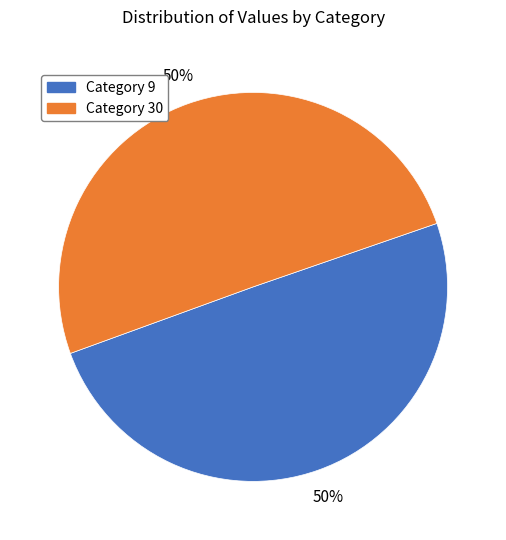

To the nearest percent, what is the average slice percentage?

50%